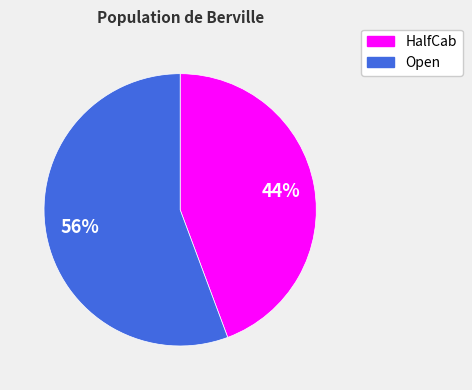

Do HalfCab and Open together represent more than half of the pie?

Yes